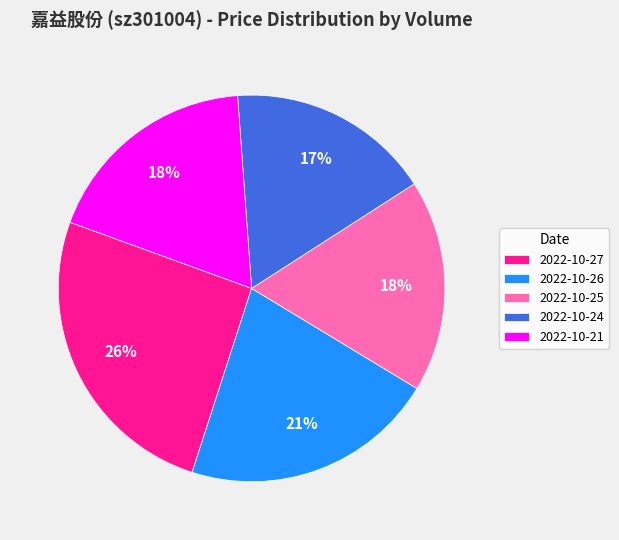

Which has a higher value, 2022-10-27 or 2022-10-21?

2022-10-27